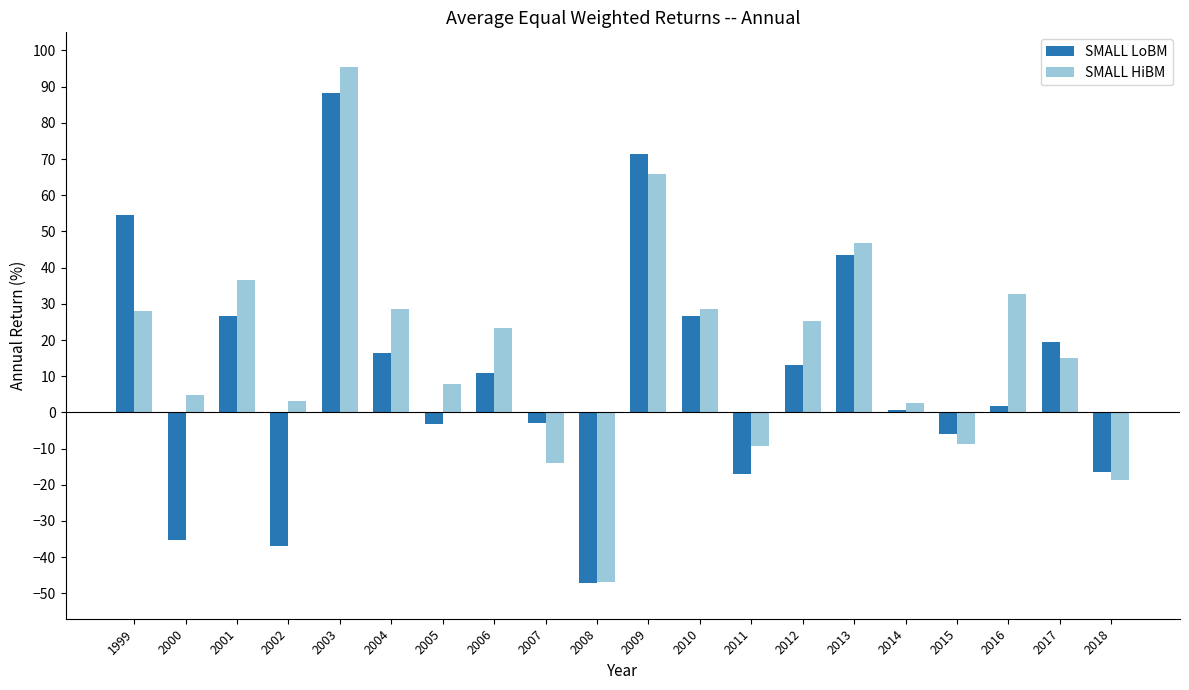

What is the value of the SMALL HiBM bar at the 16th from the left?

2.7